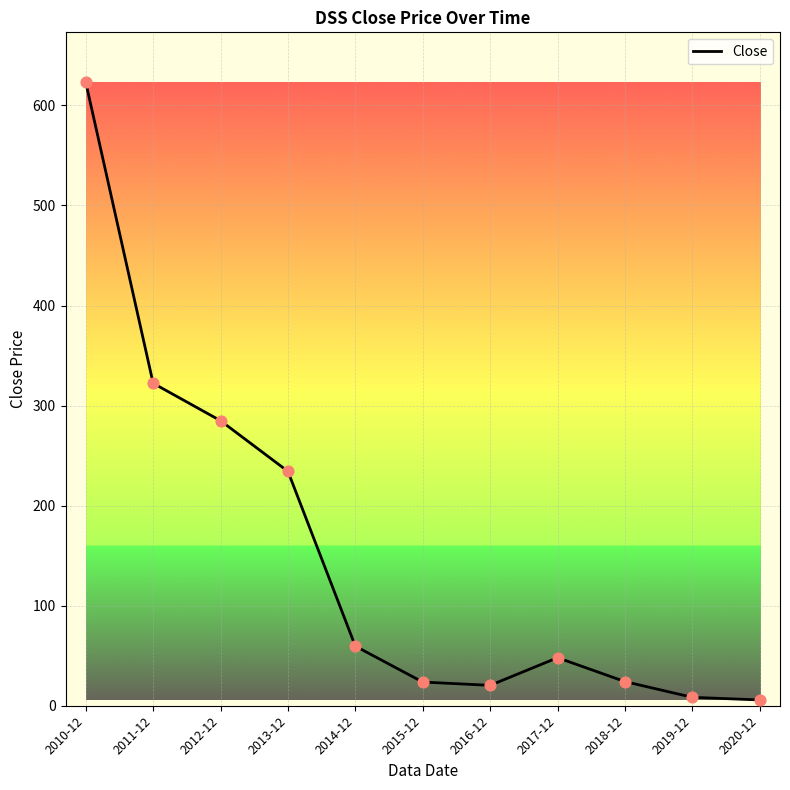

Between 2012-12 and 2018-12, which is larger?

2012-12